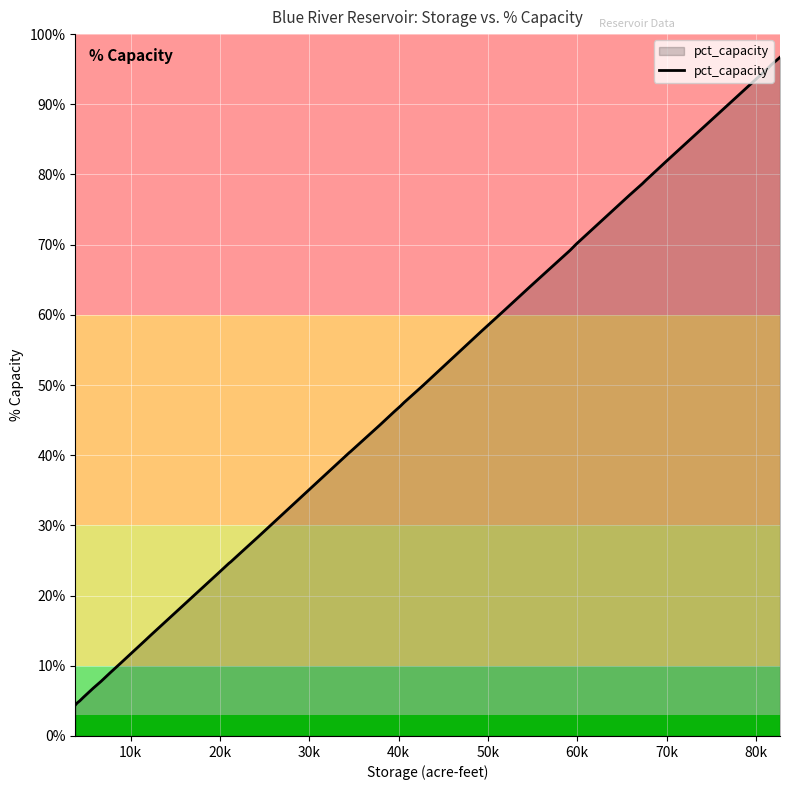

What is the difference between the maximum and second lowest values?

92.3